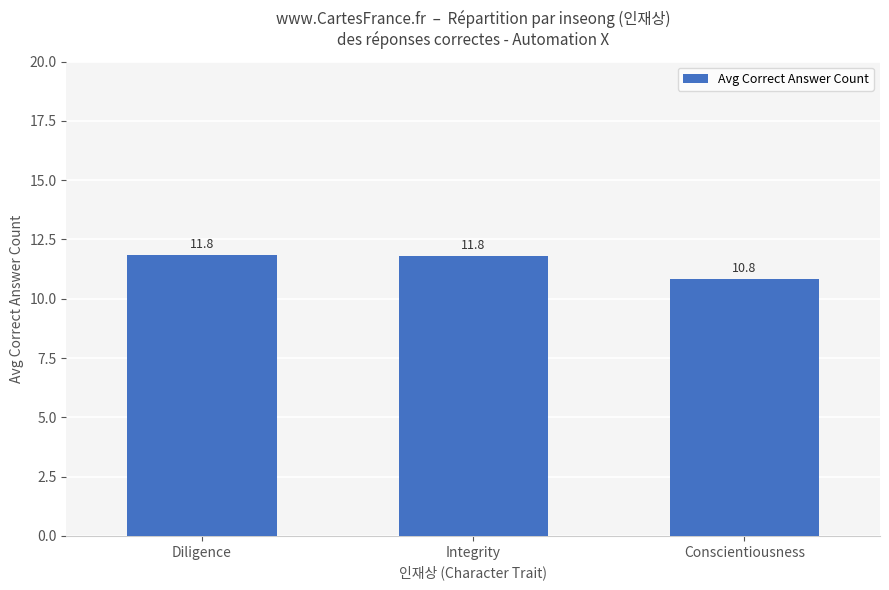

What is the sum of all values?

34.4